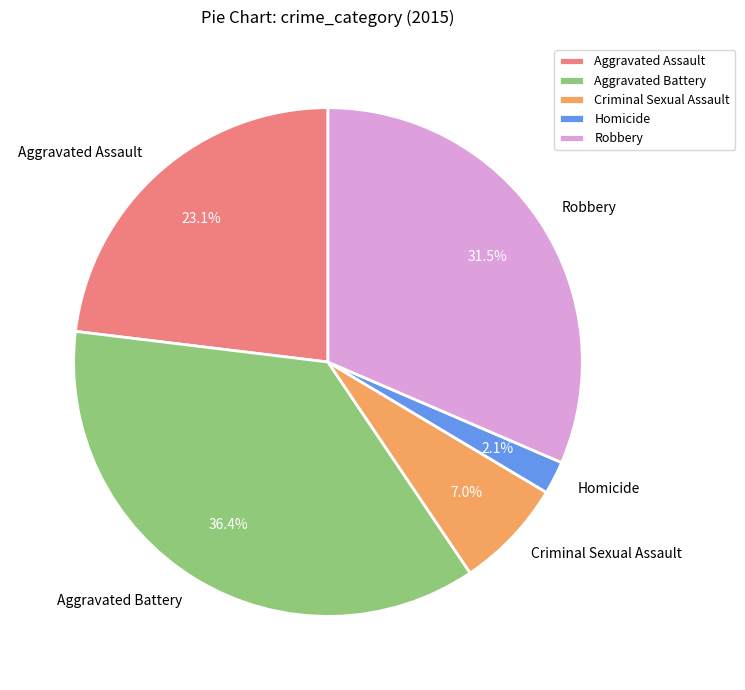

Do Homicide and Aggravated Battery together represent more than half of the pie?

No